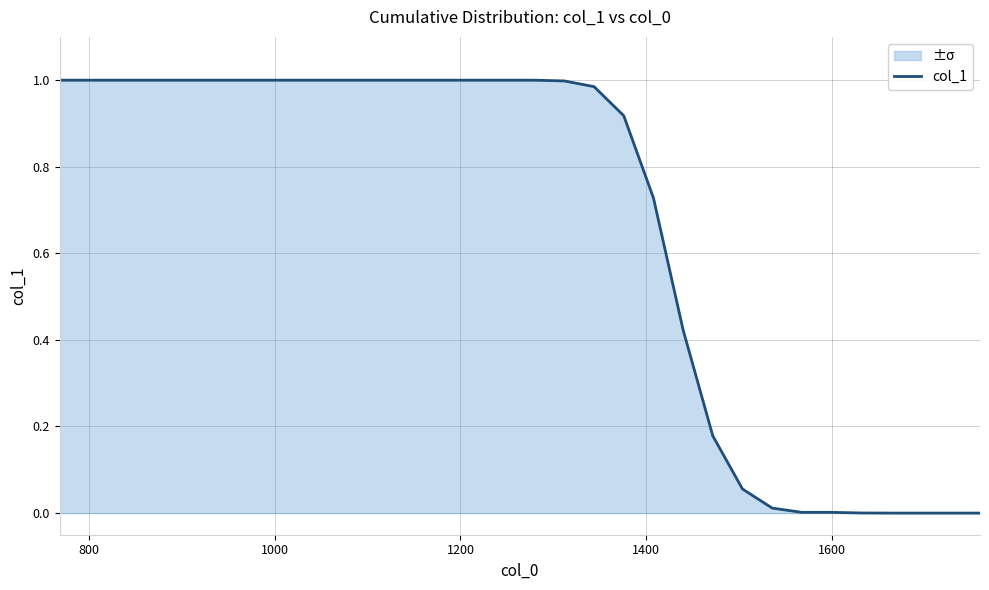

What is the difference between the maximum and minimum values?

1.0